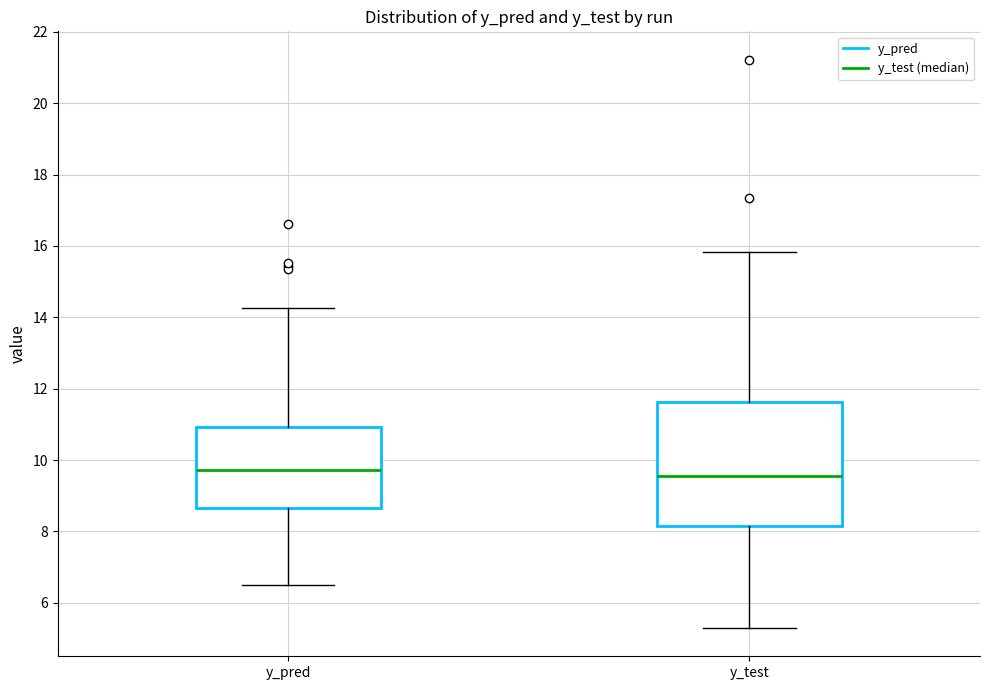

Where does the lower whisker of the box for y_pred end on the y-axis? The values are not printed on the chart, so give them approximately, as read against the axis.

6.4